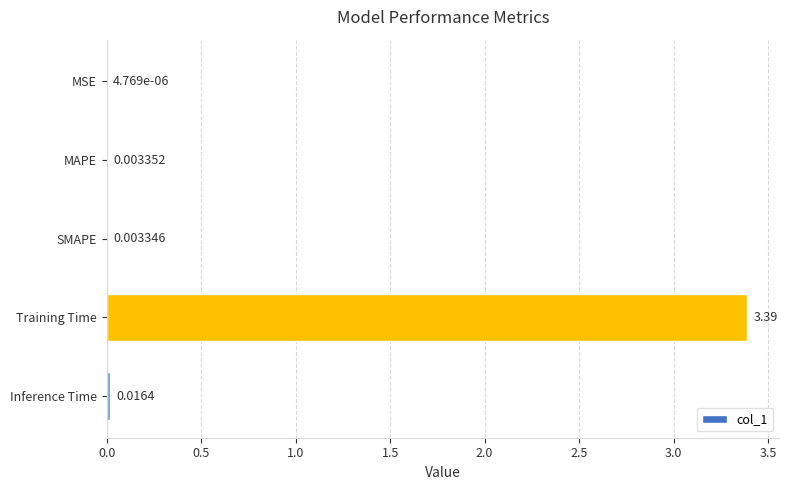

What is the sum of all values?

3.4